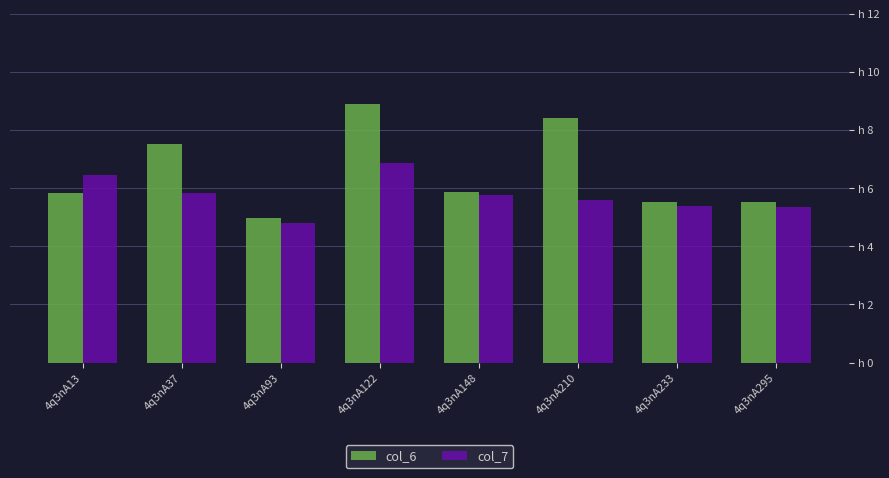

Does the chart contain any negative values?

No